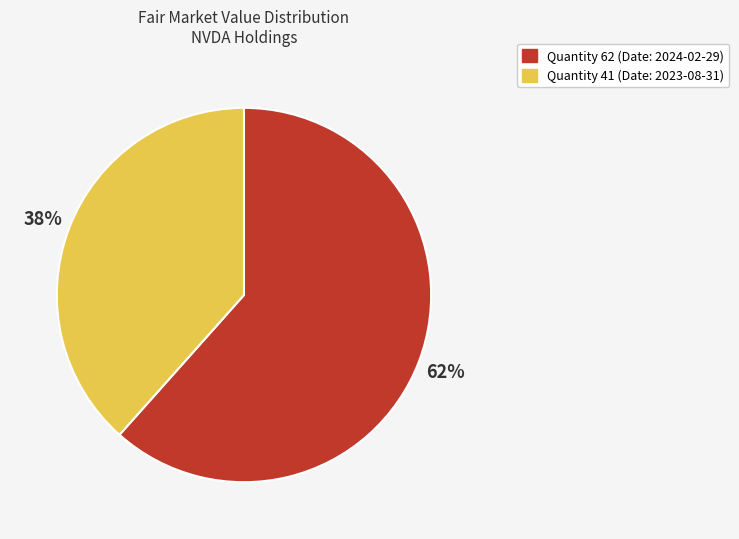

How many slices are in this pie chart?

2